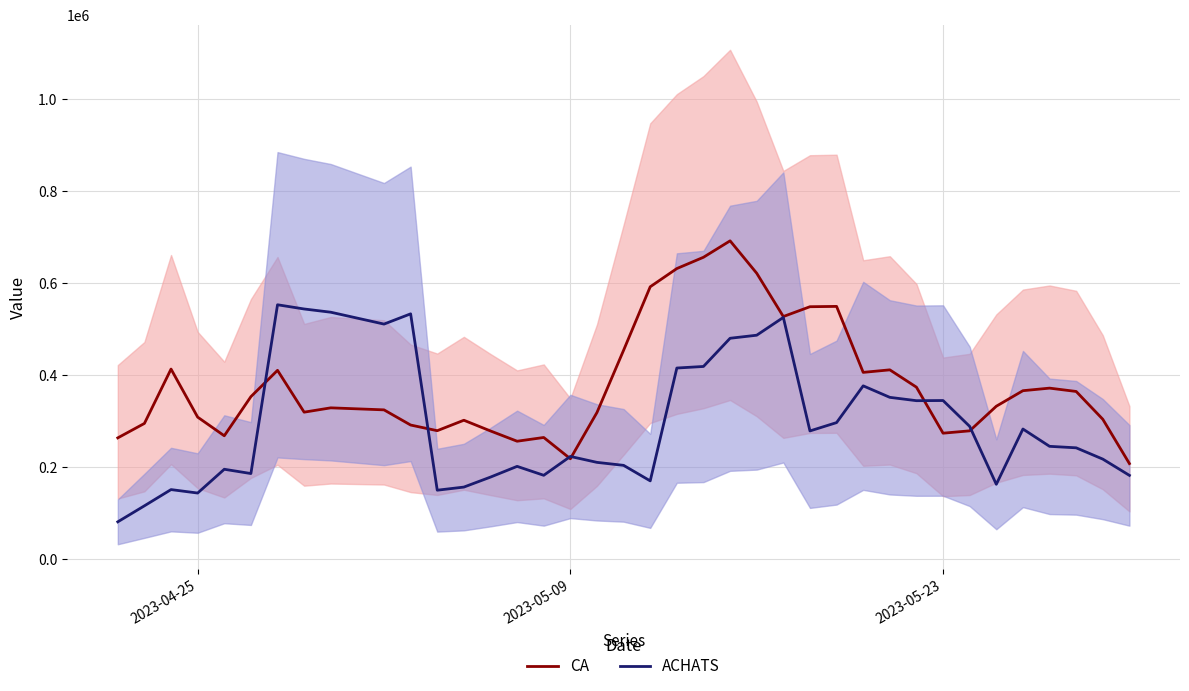

Reading left to right, extract all data points from this chart.

CA: 263640.0	295040.0	413140.0	308740.0	268200.0	353220.0	410420.0	319520.0	328920.0	324520.0	291560.0	279280.0	301980.0	278680.0	256380.0	264520.0	218280.0	318880.0	454080.0	591980.0	631580.0	656100.0	691800.0	621400.0	527300.0	548650.0	549350.0	405980.0	411480.0	373800.0	273850.0	278950.0	332420.0	366170.0	371750.0	364500.0	304100.0	207800.0
ACHATS: 81223.0	116023.0	151288.0	143786.0	195455.0	186155.0	552887.0	543722.0	536712.0	510912.0	533172.0	149940.0	156740.0	178440.0	201755.4	182335.4	223295.4	210425.4	203945.4	170230.0	415425.0	418815.0	480090.0	486730.0	525390.0	278735.0	296839.4	376704.4	351714.4	344474.4	344814.4	288590.0	162770.0	282890.0	245280.0	242050.0	217520.0	182170.0